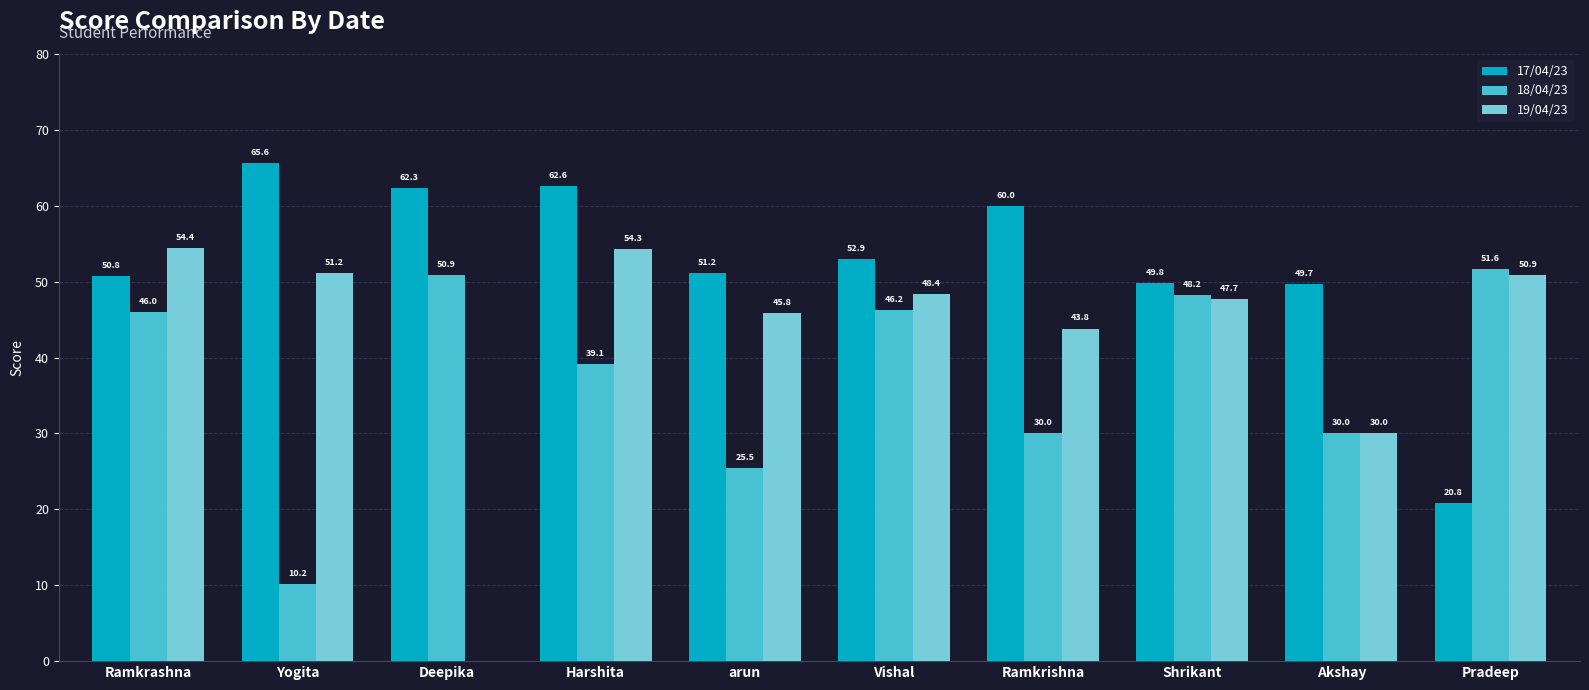

The value of 17/04/23 at Vishal is 52.9. True or false?

True